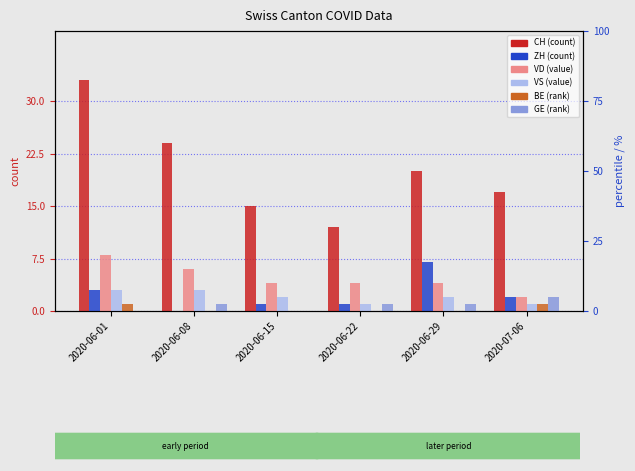

List the labels in order of CH value, smallest first.

2020-06-22, 2020-06-15, 2020-07-06, 2020-06-29, 2020-06-08, 2020-06-01